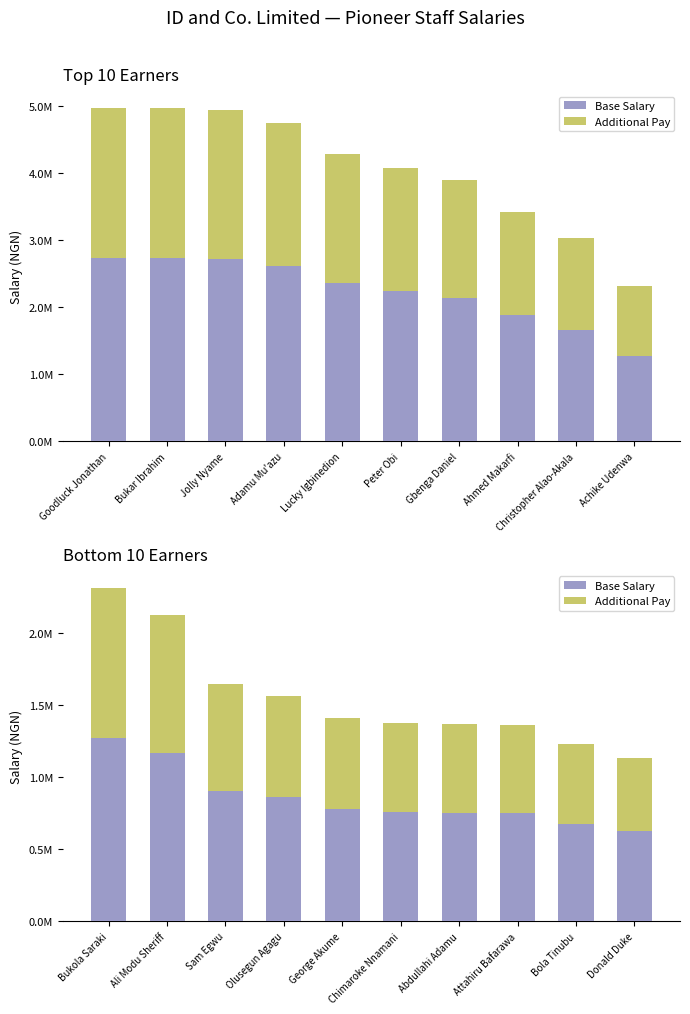

Which category has the lowest value in the Base Salary series?

Donald Duke